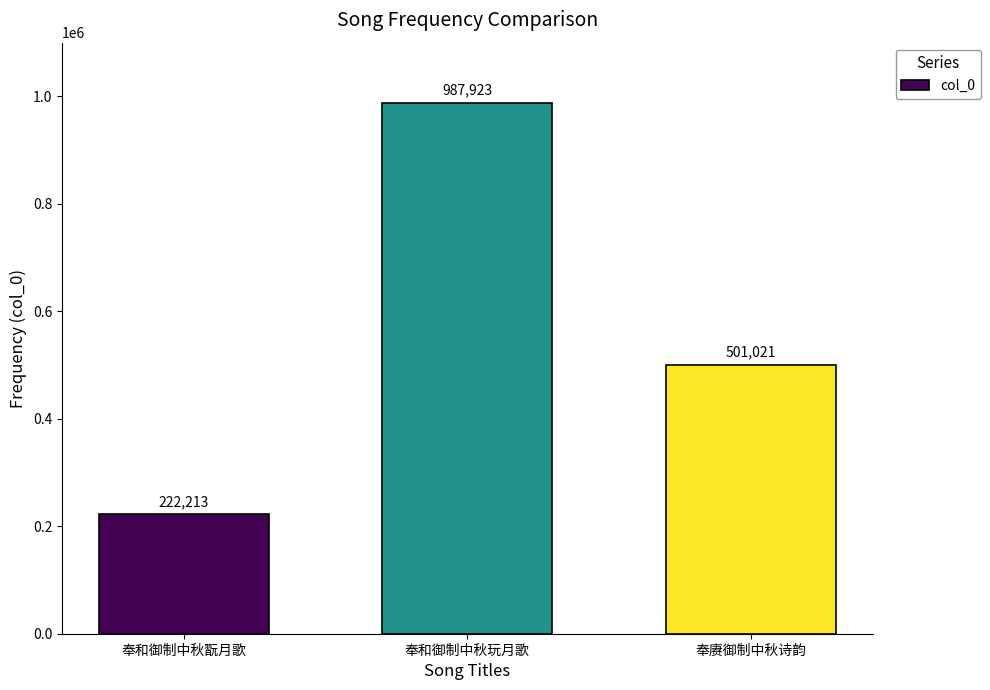

Rank the categories by value from lowest to highest.

奉和御制中秋翫月歌, 奉赓御制中秋诗韵, 奉和御制中秋玩月歌